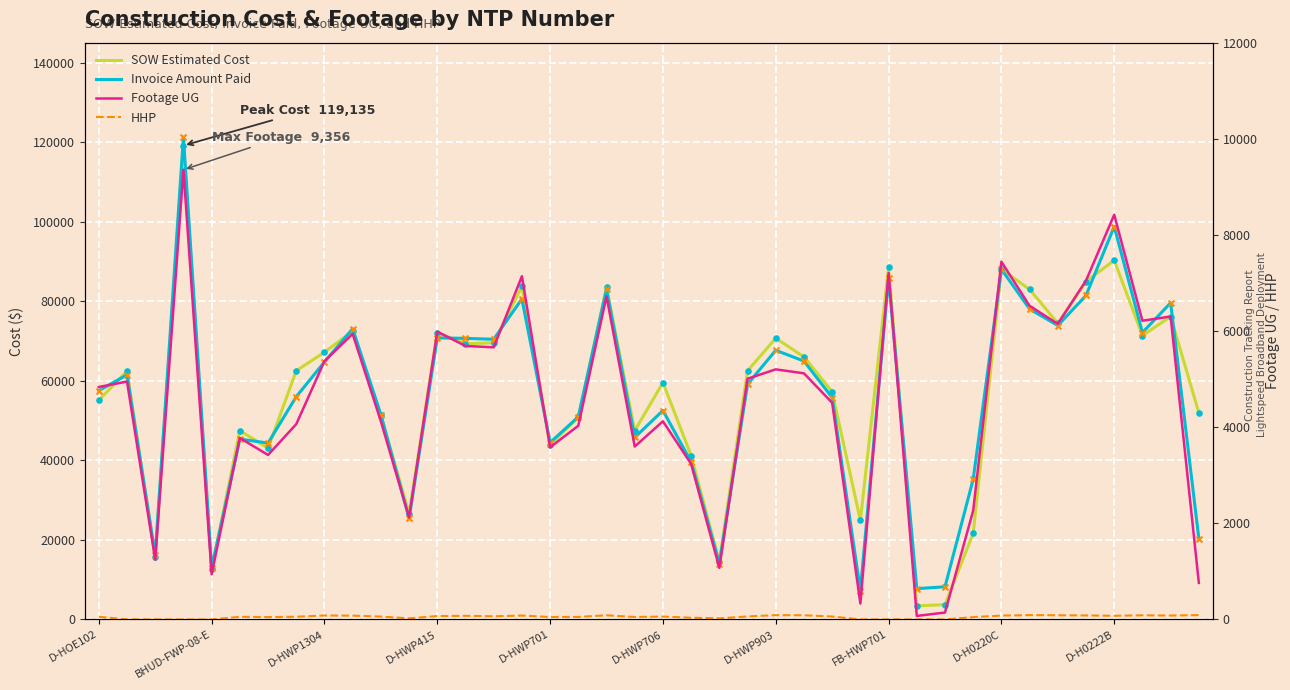

Which series contains the highest Y value?

Invoice Amount Paid